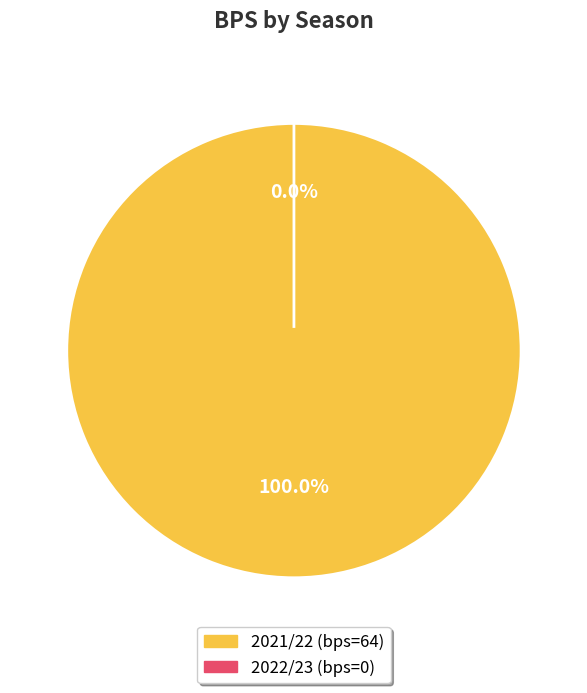

The 2022/23 (bps=0) slice represents 0% of the pie. True or false?

True